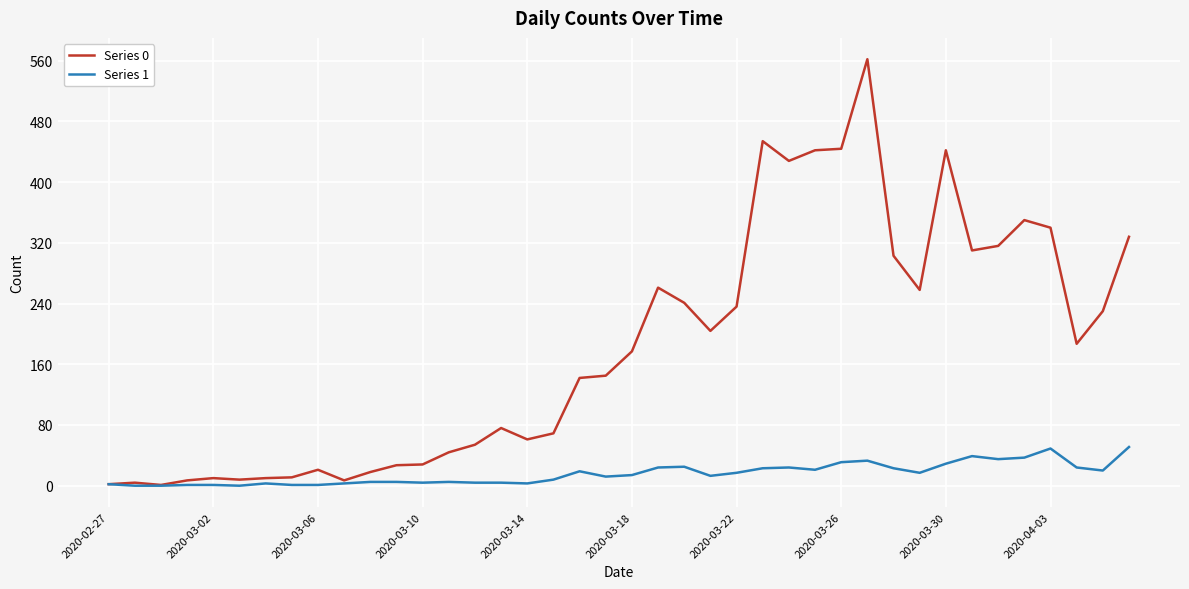

How many lines are shown in the chart?

2